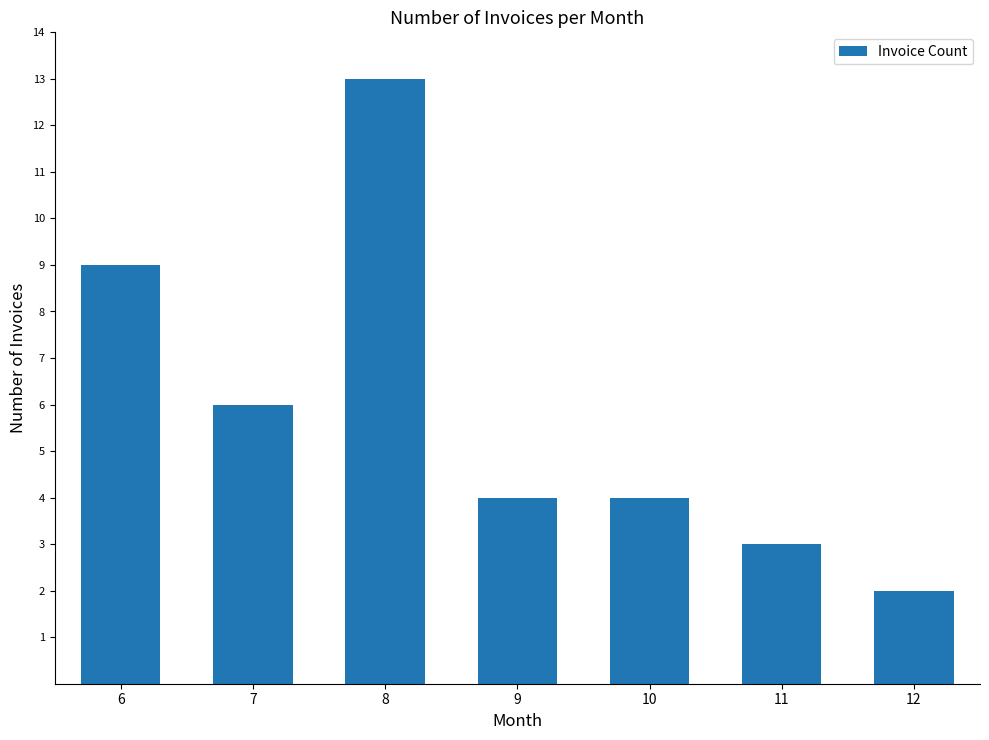

What is the average value?

6